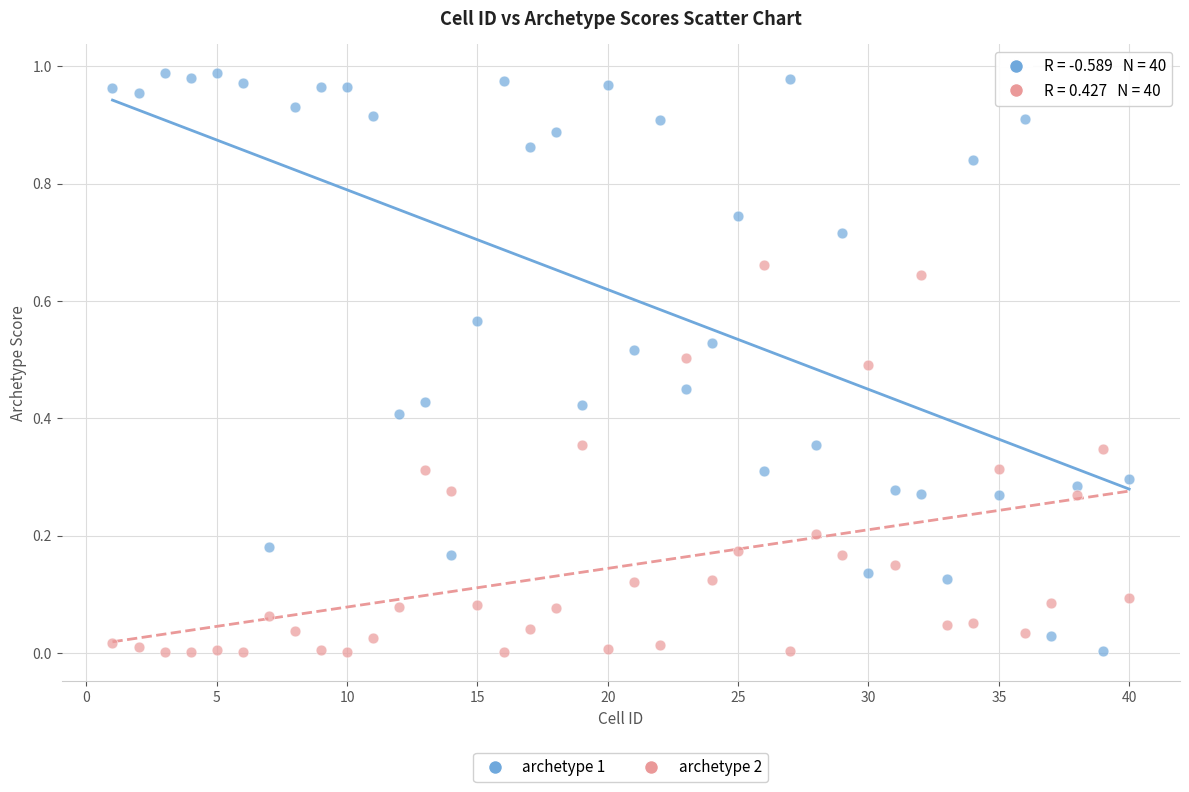

What are all the series names shown in the legend?

archetype 1, archetype 2